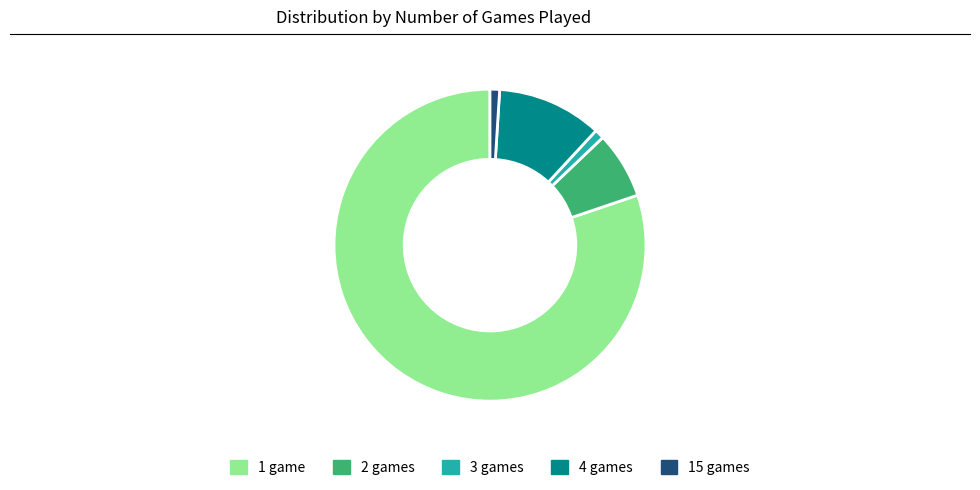

Is there a majority slice in this chart?

Yes